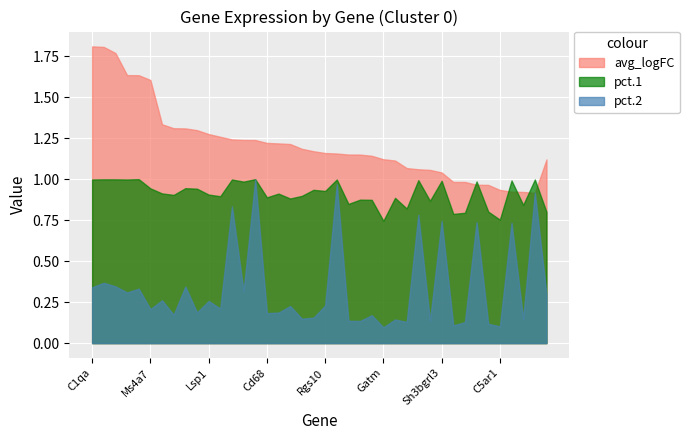

Reading right to left, list all the values displayed in this chart.

avg_logFC: 1.1	0.9	0.9	0.9	0.9	1.0	1.0	1.0	1.0	1.0	1.1	1.1	1.1	1.1	1.1	1.1	1.1	1.2	1.2	1.2	1.2	1.2	1.2	1.2	1.2	1.2	1.2	1.2	1.3	1.3	1.3	1.3	1.3	1.3	1.6	1.6	1.6	1.8	1.8	1.8
pct.1: 0.8	1.0	0.8	1.0	0.8	0.8	1.0	0.8	0.8	1.0	0.9	1.0	0.8	0.9	0.7	0.9	0.9	0.8	1.0	0.9	0.9	0.9	0.9	0.9	0.9	1.0	1.0	1.0	0.9	0.9	0.9	0.9	0.9	0.9	0.9	1.0	1.0	1.0	1.0	1.0
pct.2: 0.3	0.9	0.1	0.7	0.1	0.1	0.7	0.1	0.1	0.7	0.1	0.8	0.1	0.1	0.1	0.2	0.1	0.1	1.0	0.2	0.2	0.1	0.2	0.2	0.2	1.0	0.3	0.8	0.2	0.3	0.2	0.3	0.2	0.3	0.2	0.3	0.3	0.3	0.4	0.3